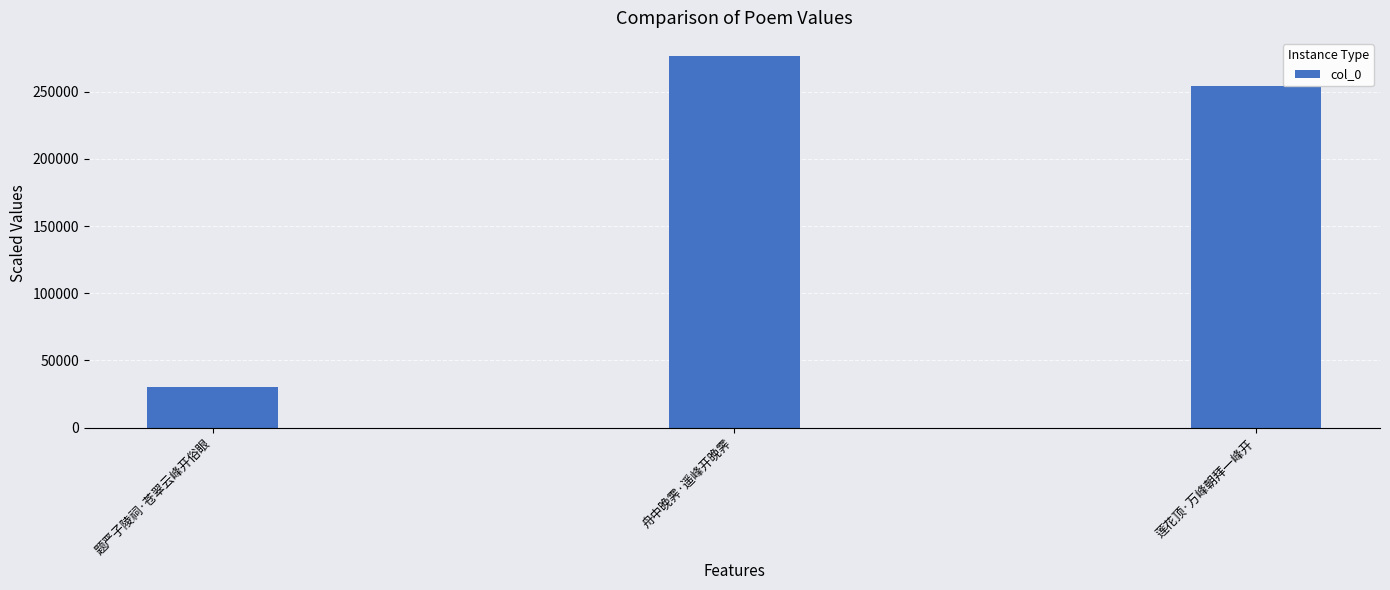

What is the difference between the values at 舟中晚霁·遥峰开晚霁 and 题严子陵祠·苍翠云峰开俗眼?

246419